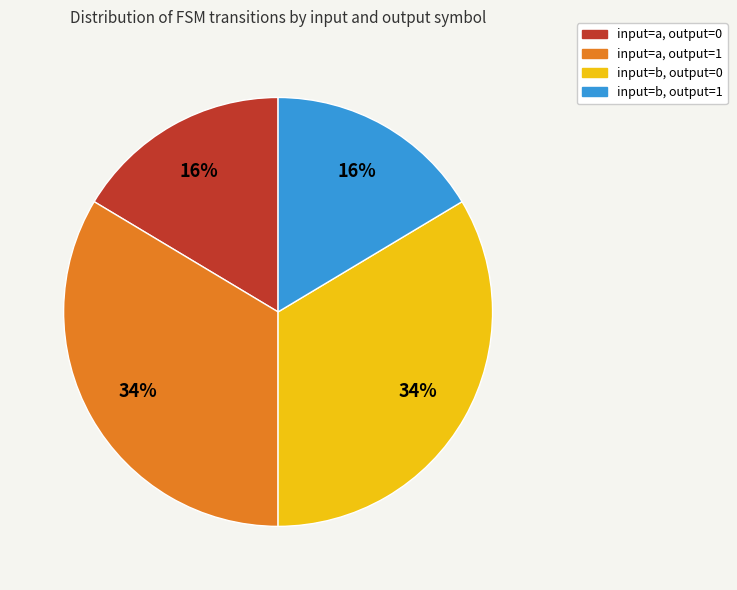

Is there any slice that represents more than half of the pie?

No